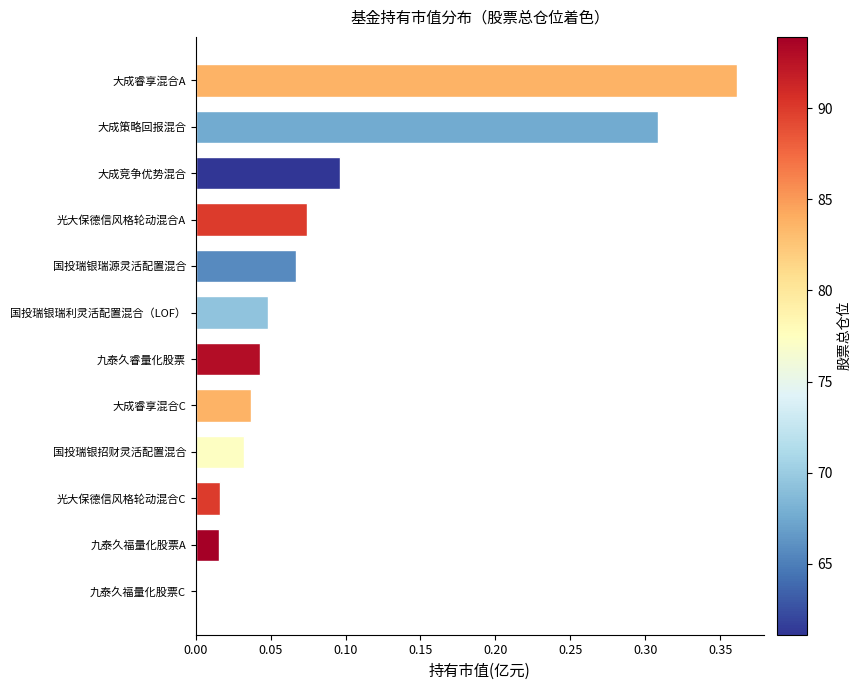

True or false: the data shows 0.0 at 九泰久福量化股票A.

True